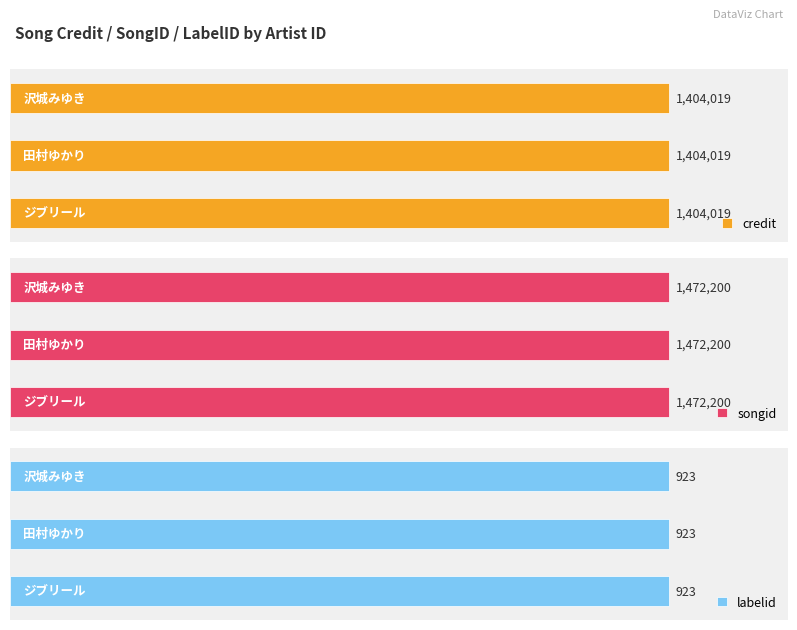

What are all the series names shown in the legend?

credit, songid, labelid